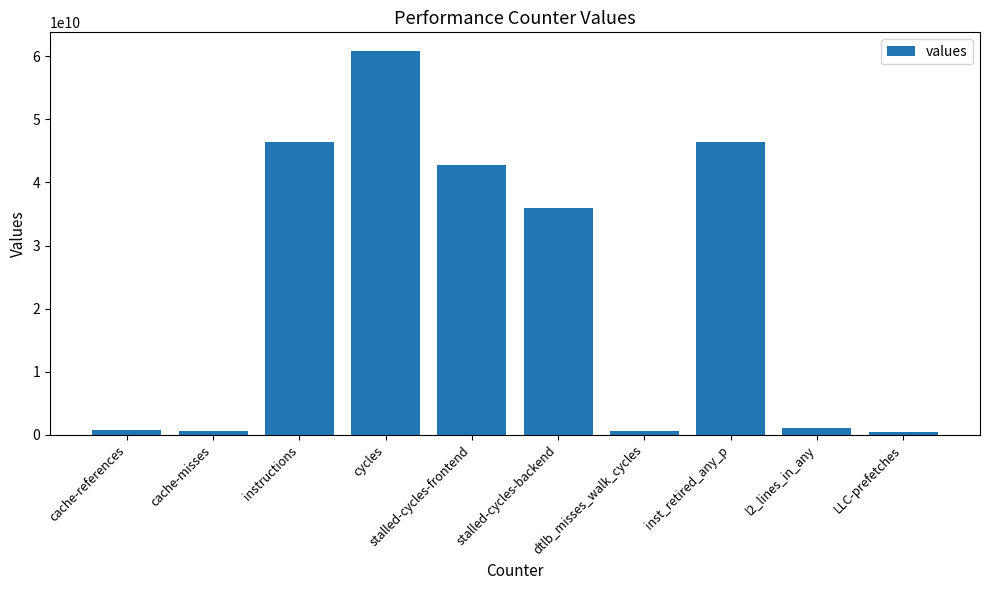

The chart shows a value of 39042133604 at cycles. True or false?

False